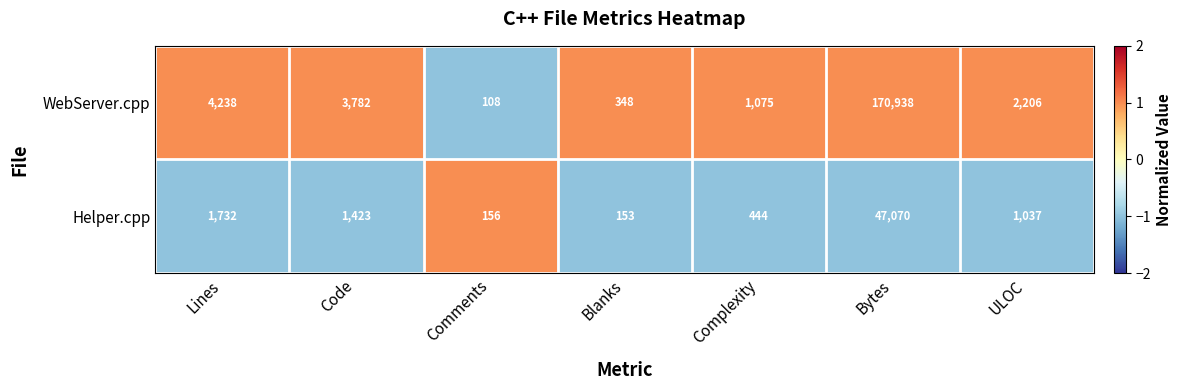

Which series has the largest total across all categories?

WebServer.cpp